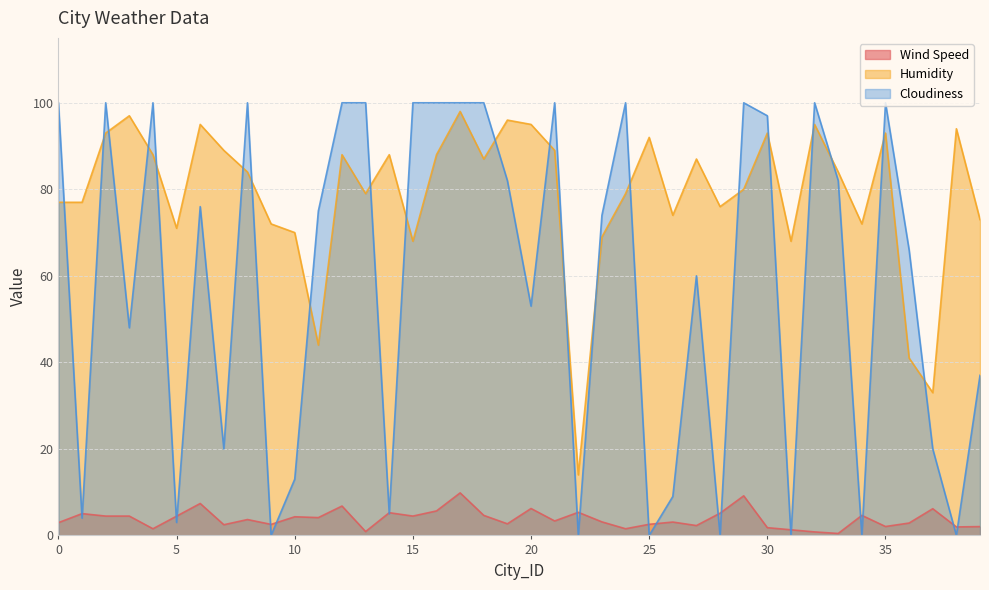

Reading right to left, what are all the values shown in this chart?

Wind Speed: 2.0	2.0	6.2	2.9	2.1	4.6	0.5	0.8	1.3	1.8	9.2	5.1	2.3	3.1	2.6	1.5	3.1	5.3	3.3	6.2	2.7	4.6	9.8	5.7	4.5	5.2	0.9	6.8	4.1	4.3	2.5	3.7	2.5	7.4	4.5	1.5	4.5	4.5	5.0	3.0
Humidity: 73.0	94.0	33.0	41.0	93.0	72.0	84.0	95.0	68.0	93.0	80.0	76.0	87.0	74.0	92.0	79.0	69.0	14.0	89.0	95.0	96.0	87.0	98.0	88.0	68.0	88.0	79.0	88.0	44.0	70.0	72.0	84.0	89.0	95.0	71.0	88.0	97.0	93.0	77.0	77.0
Cloudiness: 37.0	0.0	20.0	66.0	100.0	0.0	82.0	100.0	0.0	97.0	100.0	0.0	60.0	9.0	0.0	100.0	74.0	0.0	100.0	53.0	82.0	100.0	100.0	100.0	100.0	5.0	100.0	100.0	75.0	13.0	0.0	100.0	20.0	76.0	3.0	100.0	48.0	100.0	4.0	100.0